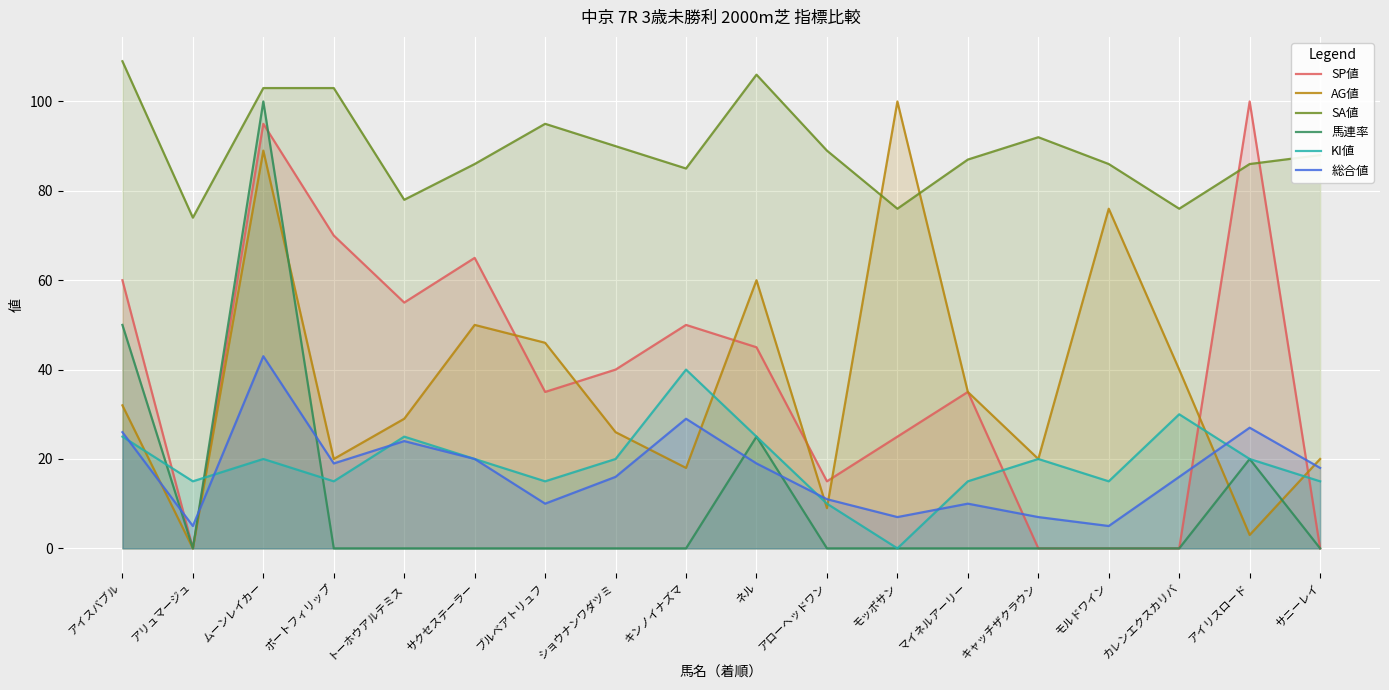

At which category is the sum across all series the highest?

ムーンレイカー